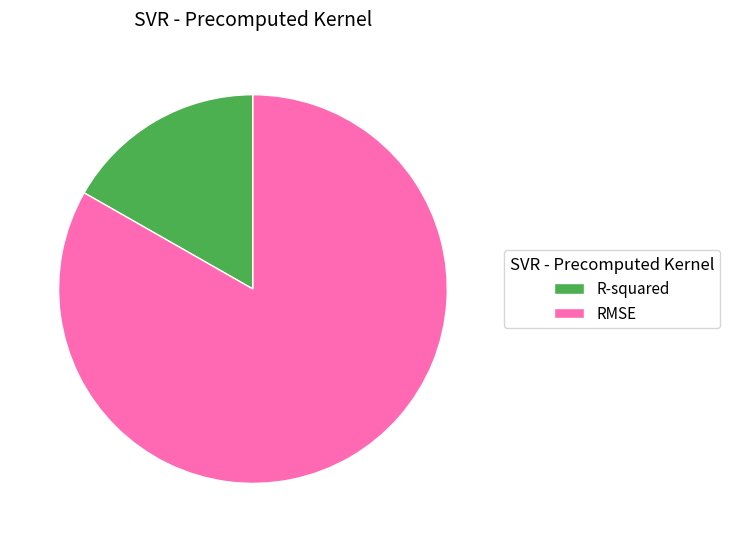

Is it true that R-squared is 23% of the pie?

False